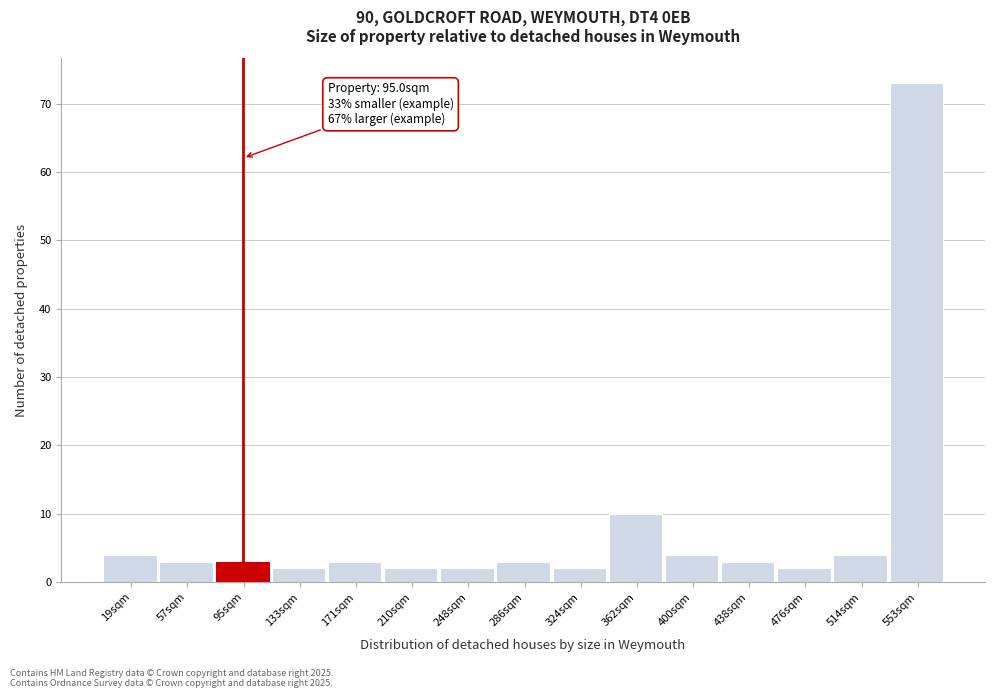

Over which range of the x-axis is the bar tallest?

535 to 570